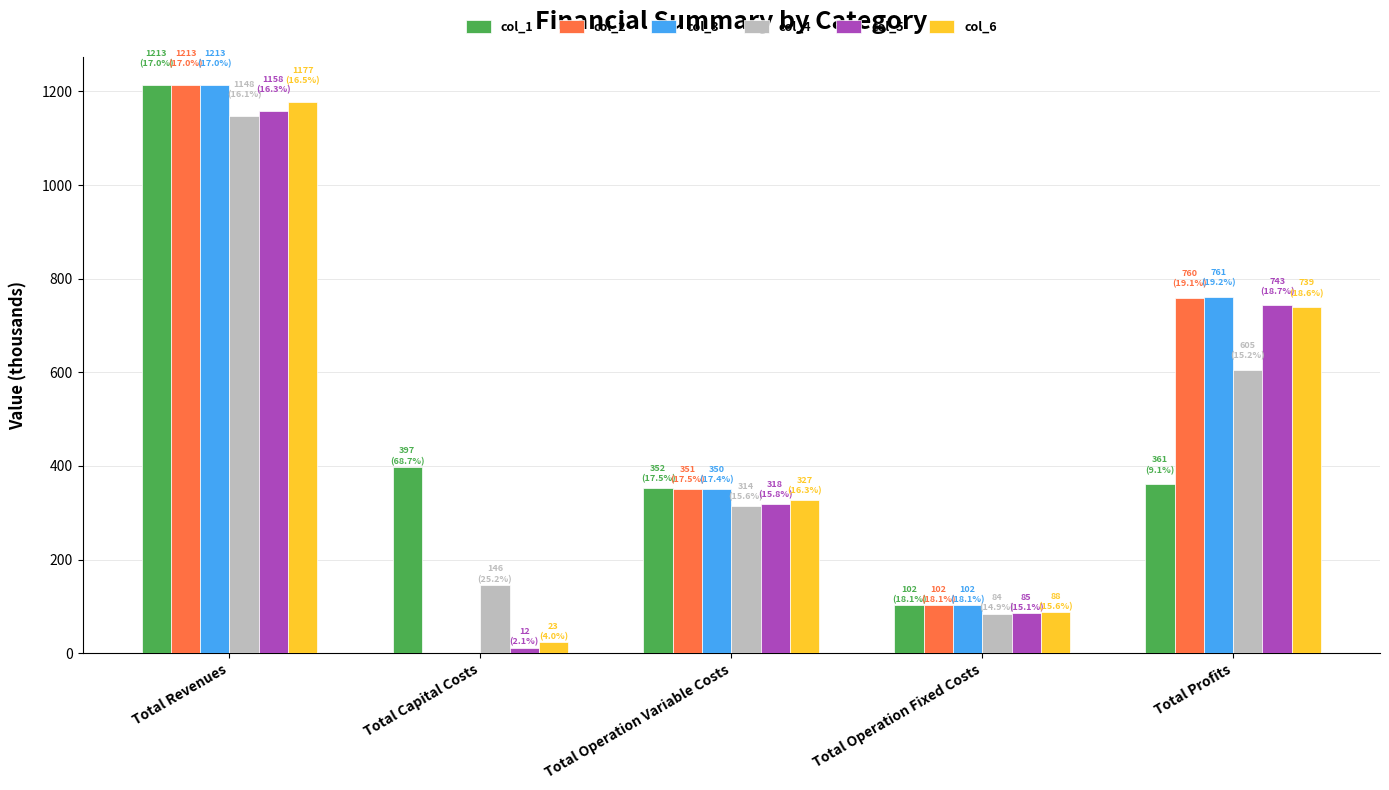

Is the value of col_5 at Total Operation Variable Costs greater than the value of col_1 at Total Capital Costs?

No